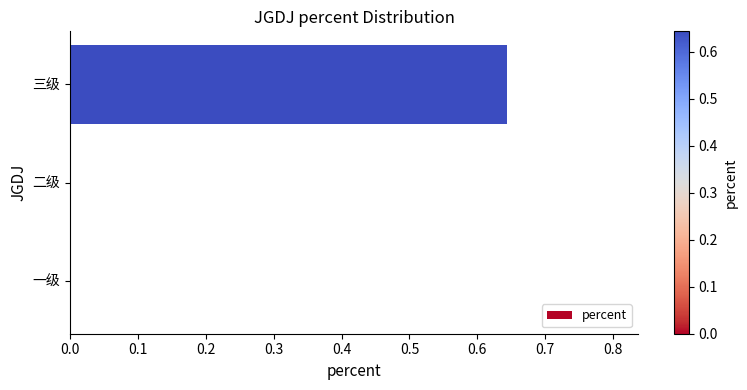

What is the average value?

0.2